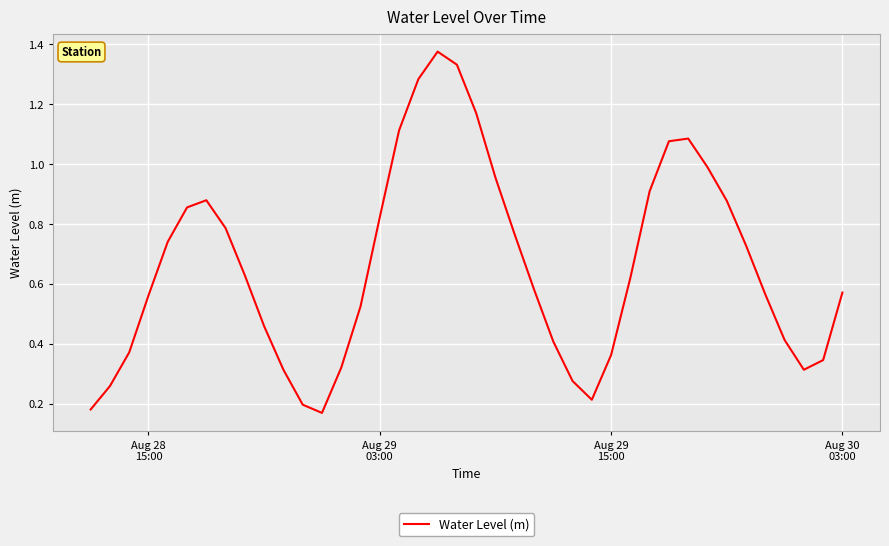

What is the minimum value shown in the chart?

0.2